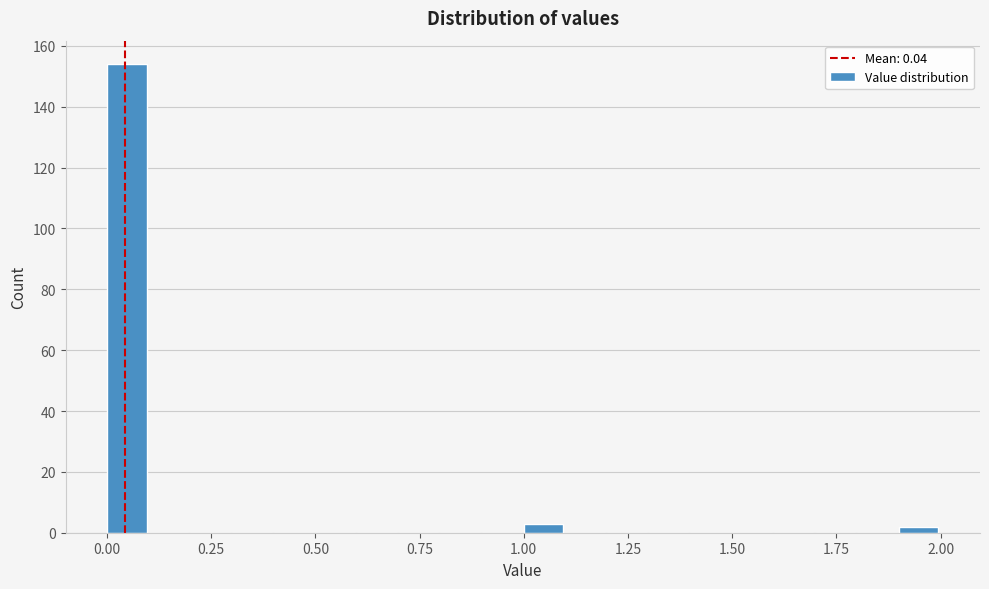

Read against the x-axis, roughly where is the centre of the tallest bar?

0.05